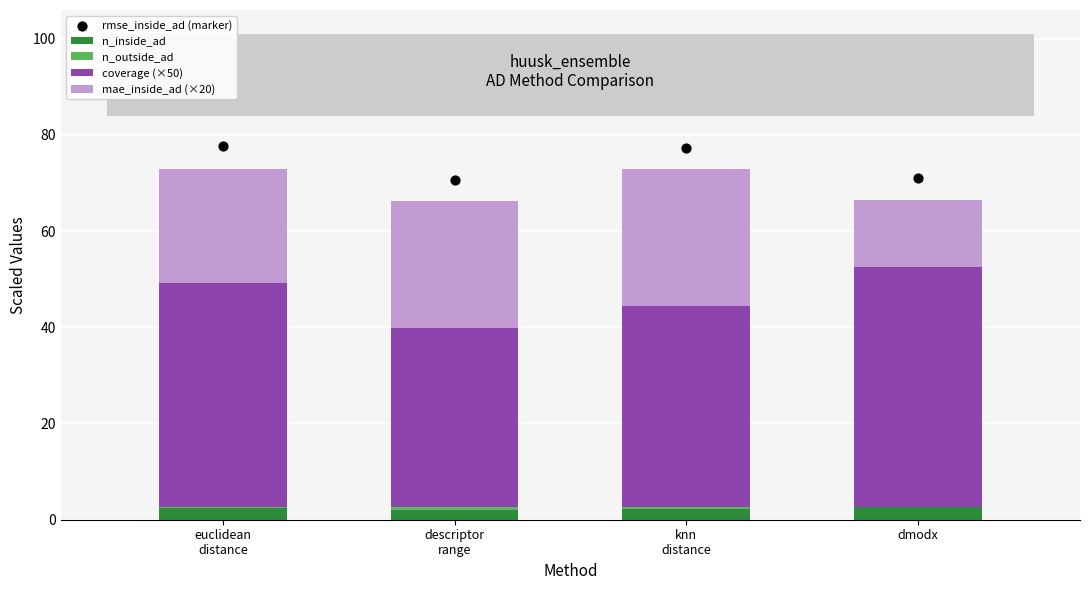

At which category is the sum across all series the highest?

euclidean
distance